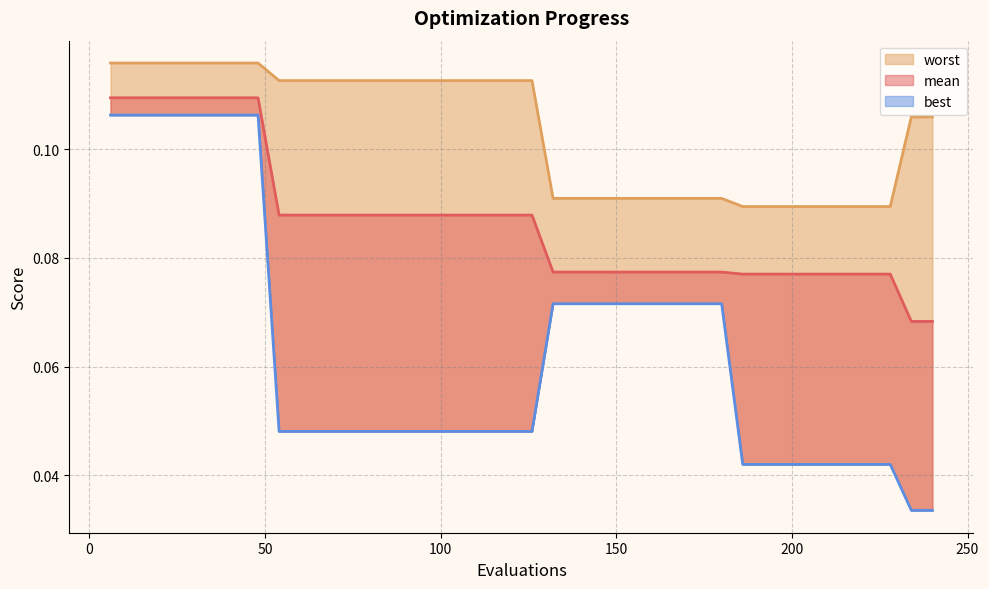

Is the value of mean at 108 greater than the value of worst at 174?

No